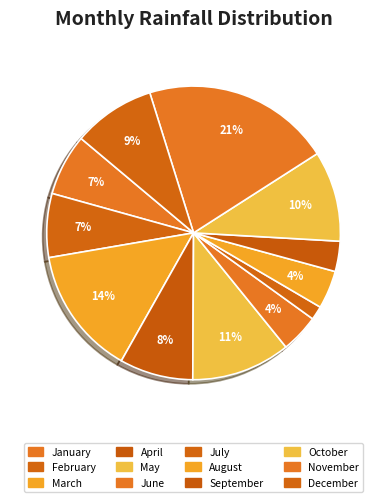

Is it true that May is 11% of the pie?

True